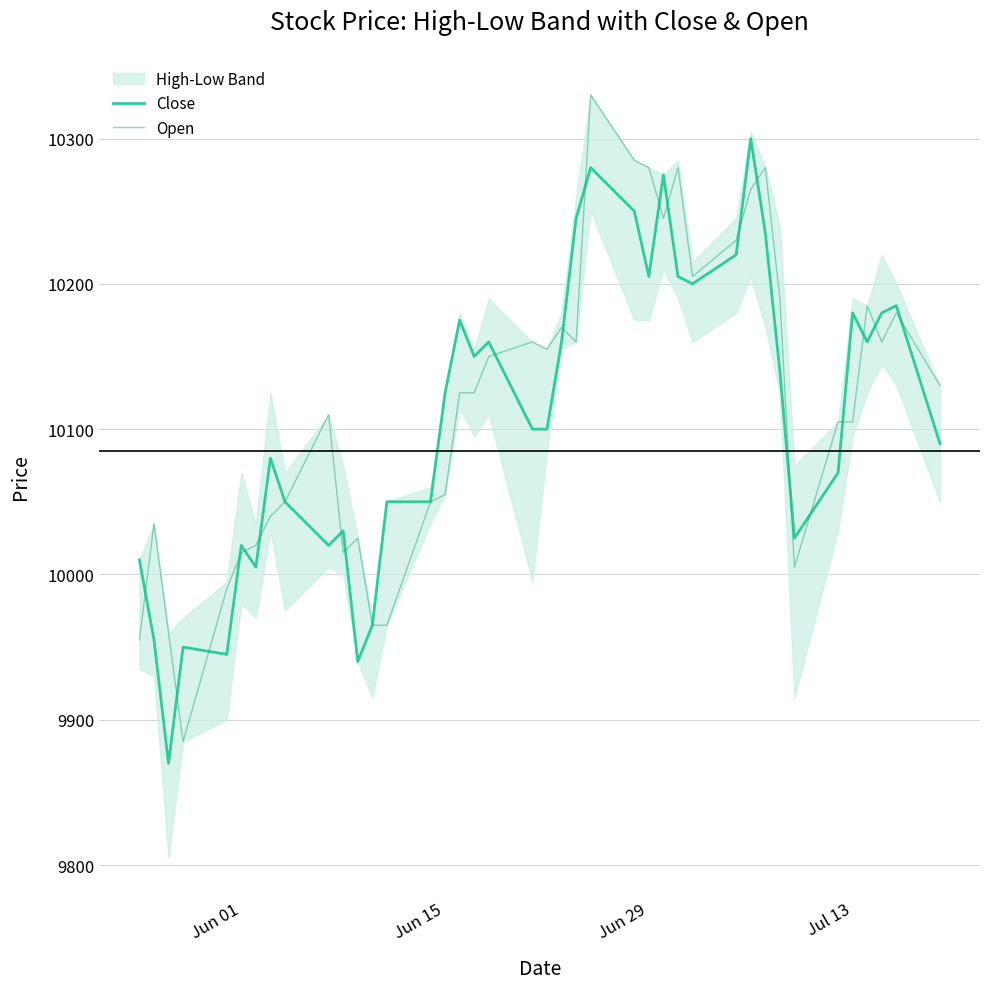

What is the minimum value for Close?

9870